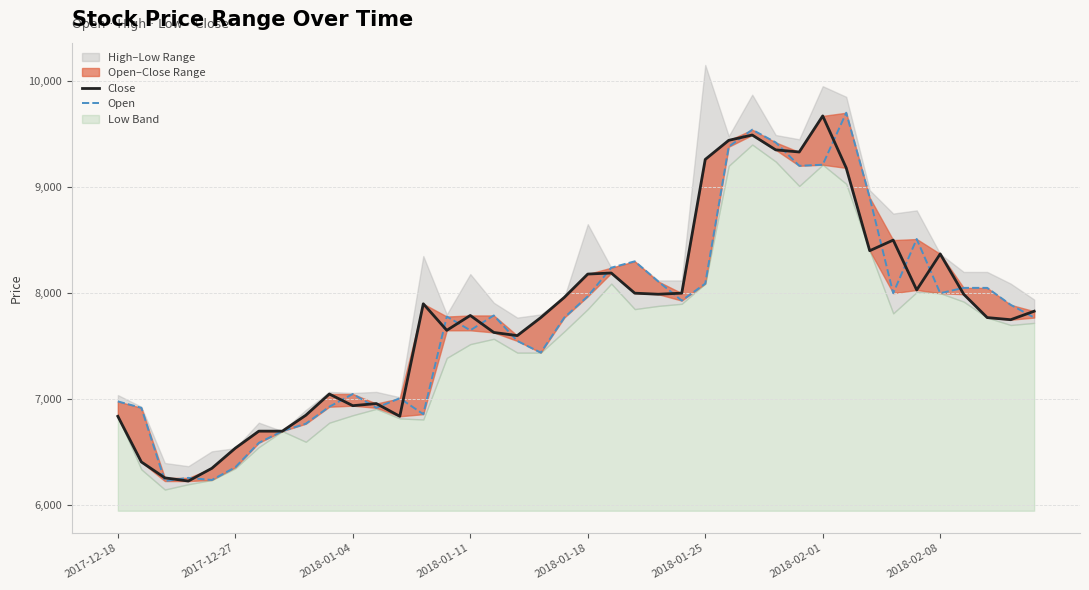

In Open, how many points are higher than both neighbors (excluding endpoints)?

9